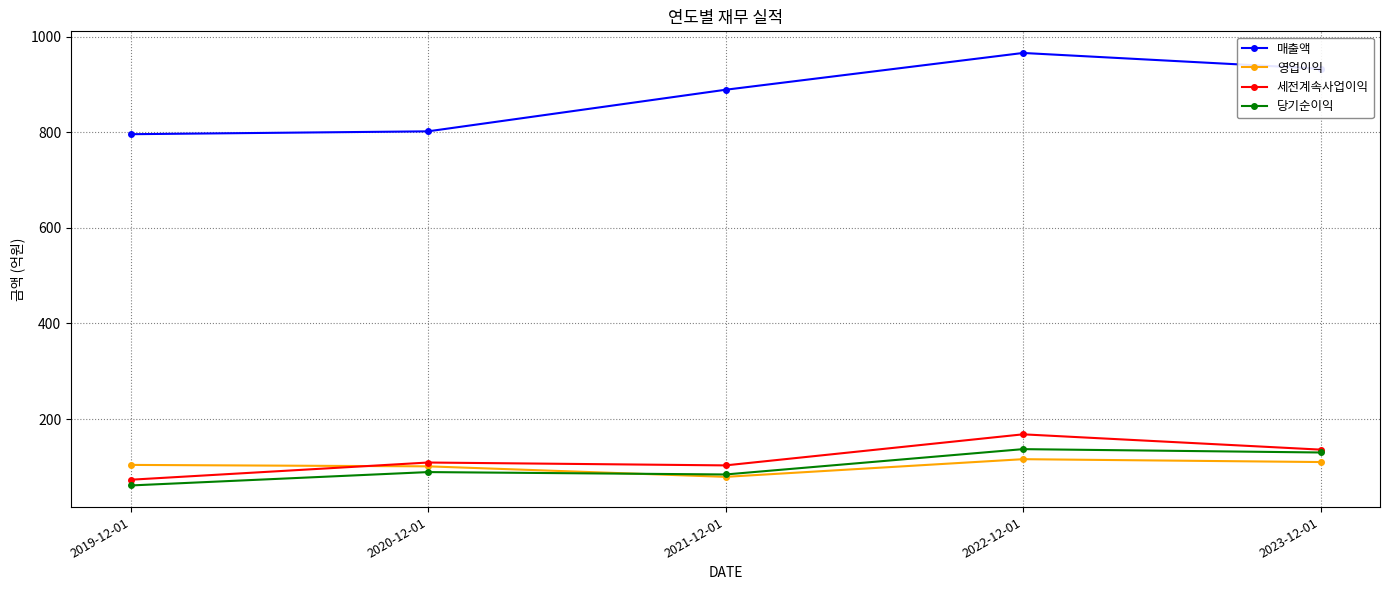

The value of 당기순이익 at 2019-12-01 is 98. True or false?

False